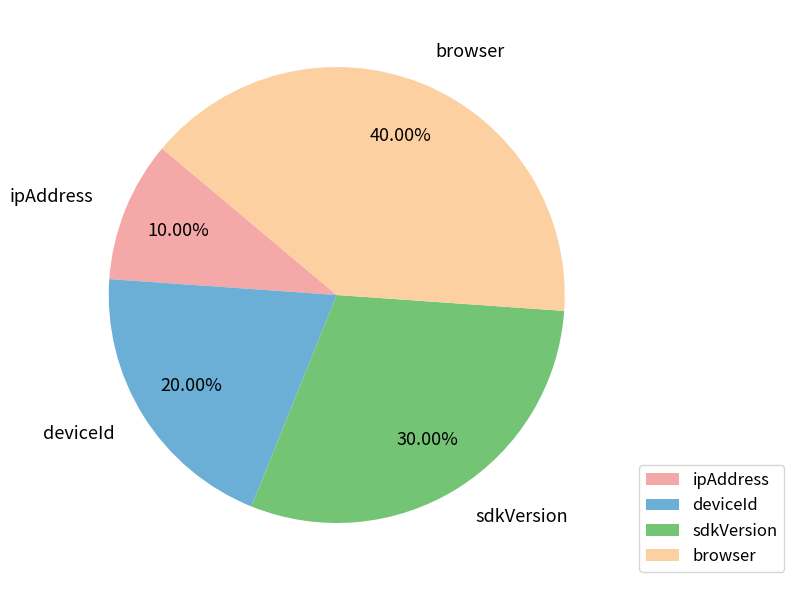

Count the number of slices in the pie.

4